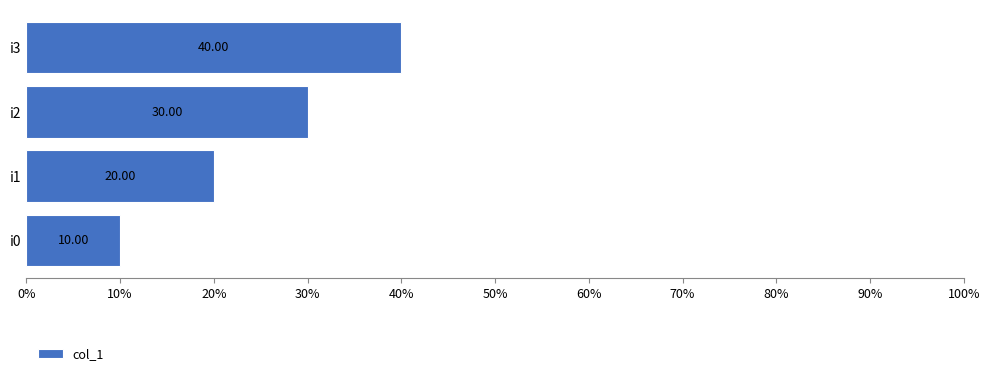

Rank the categories by value from highest to lowest.

i3, i2, i1, i0